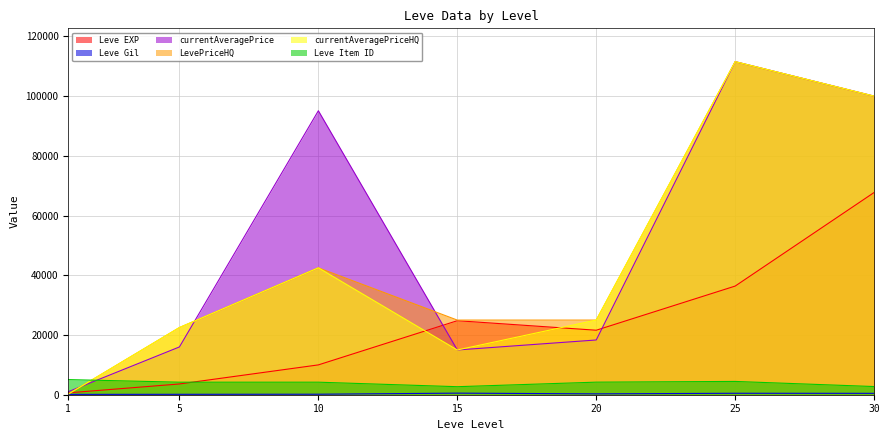

Reading right to left, what are all the values shown in this chart?

Leve EXP: 30=67730.0	25=36390.0	20=21600.0	15=24790.0	10=9990.0	5=3600.0	1=630.0
Leve Gil: 30=463.0	25=485.0	20=290.0	15=529.0	10=168.0	5=139.0	1=113.0
currentAveragePrice: 30=100000.0	25=111555.0	20=18333.7	15=14985.7	10=95107.8	5=16000.0	1=1008.8
LevePriceHQ: 30=100000.0	25=111555.0	20=25000.0	15=25000.0	10=42499.5	5=22499.5	1=214.5
currentAveragePriceHQ: 30=100000.0	25=111555.0	20=25000.0	15=14985.7	10=42499.5	5=22499.5	1=214.5
Leve Item ID: 30=2737.0	25=4450.0	20=4209.0	15=2685.0	10=4198.0	5=4197.0	1=5062.0